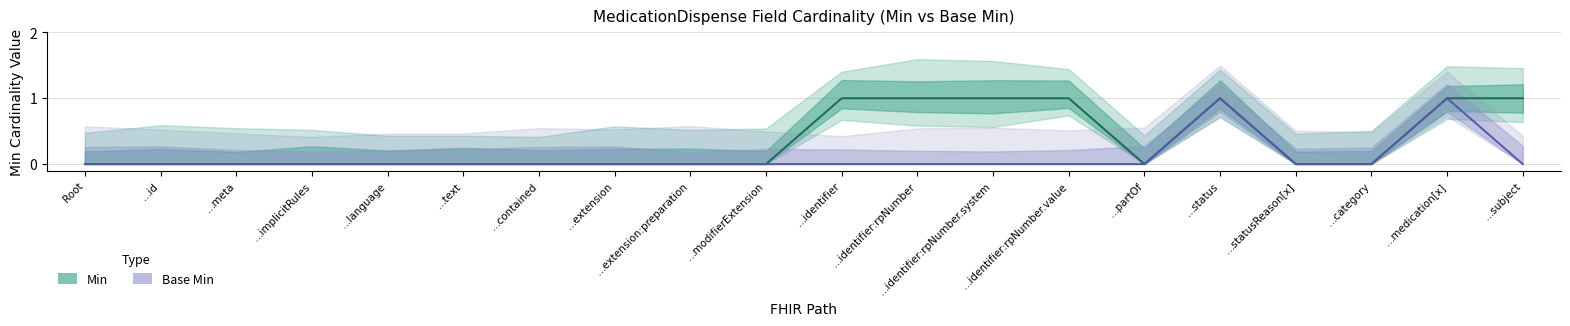

True or false: Min (centre) has more than 1 interior local peaks.

False